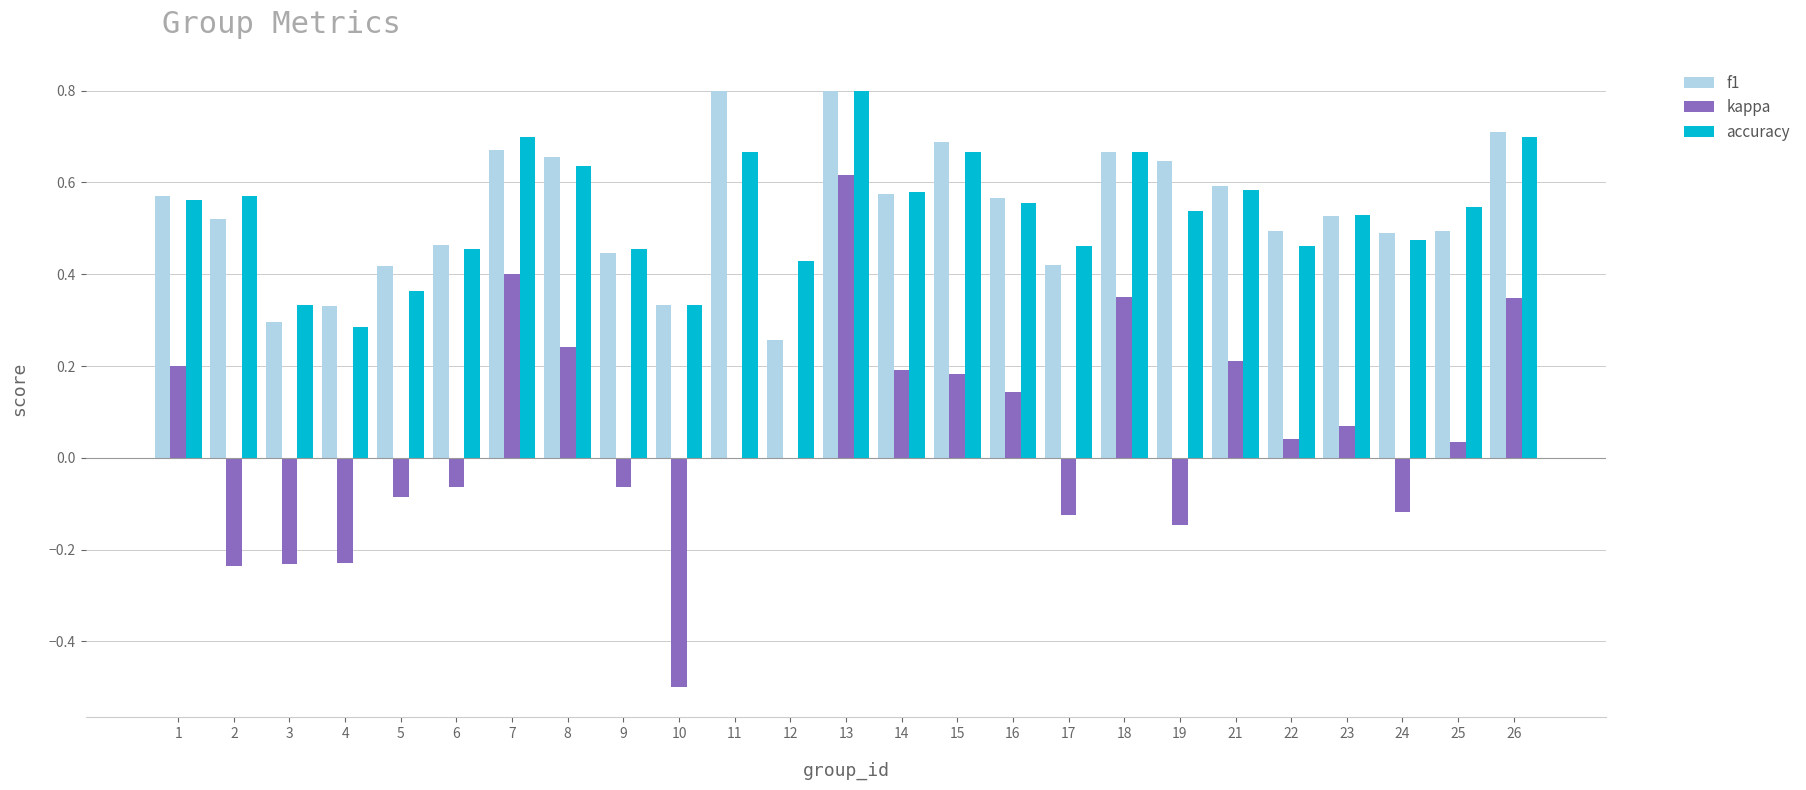

What is the maximum value shown in the chart?

0.8